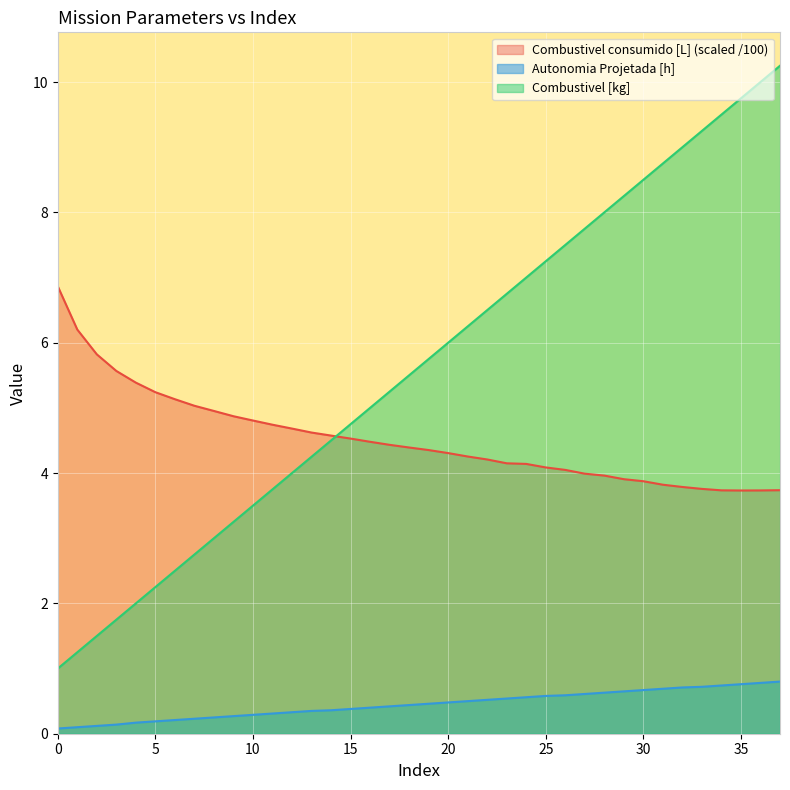

Count the number of data series in this chart.

3